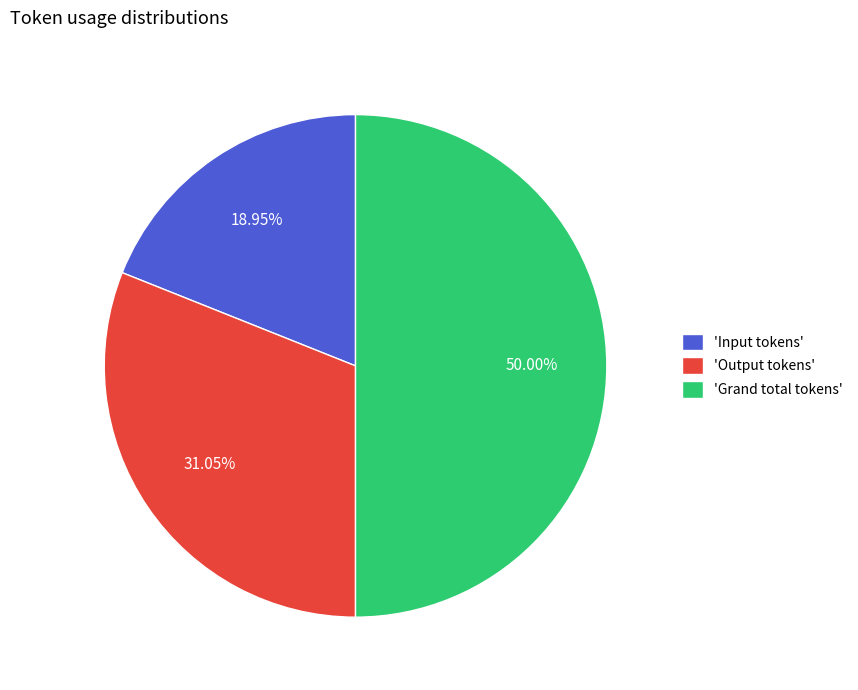

Which has a higher value, 'Input tokens' or 'Output tokens'?

'Output tokens'